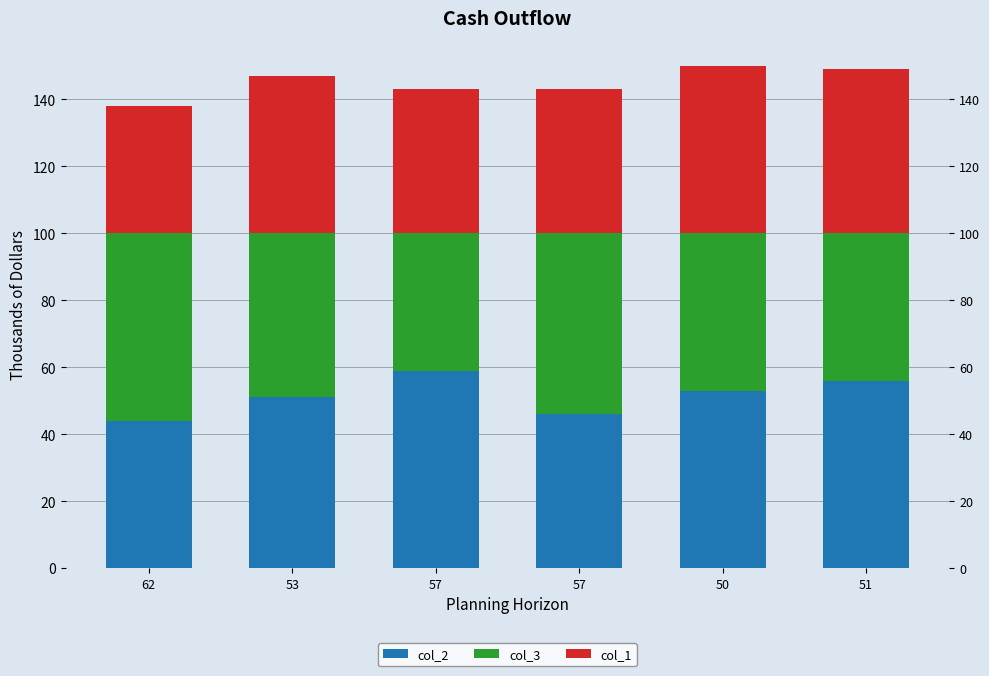

Which category has the highest value across all series?

57